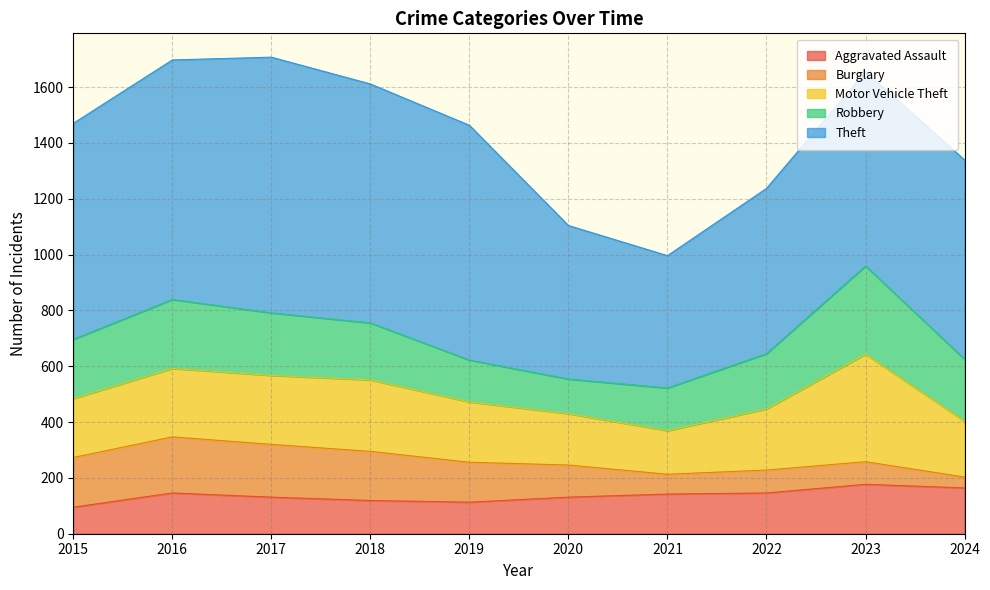

Which has a higher value, 2018 or 2020?

2020